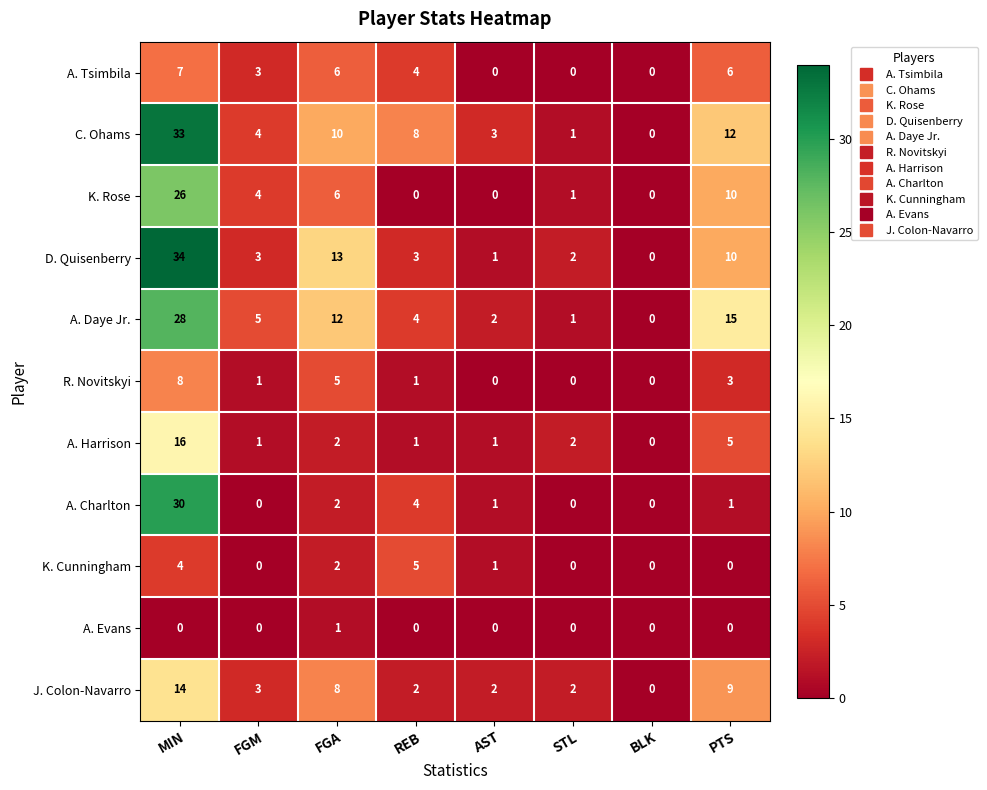

At how many categories does at least one series exceed 16?

1